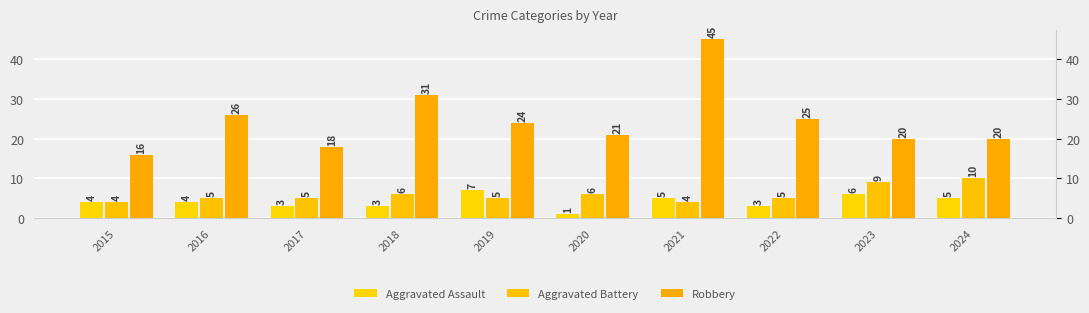

Reading left to right, what are all the values shown in this chart?

Aggravated Assault: 2015=4	2016=4	2017=3	2018=3	2019=7	2020=1	2021=5	2022=3	2023=6	2024=5
Aggravated Battery: 2015=4	2016=5	2017=5	2018=6	2019=5	2020=6	2021=4	2022=5	2023=9	2024=10
Robbery: 2015=16	2016=26	2017=18	2018=31	2019=24	2020=21	2021=45	2022=25	2023=20	2024=20